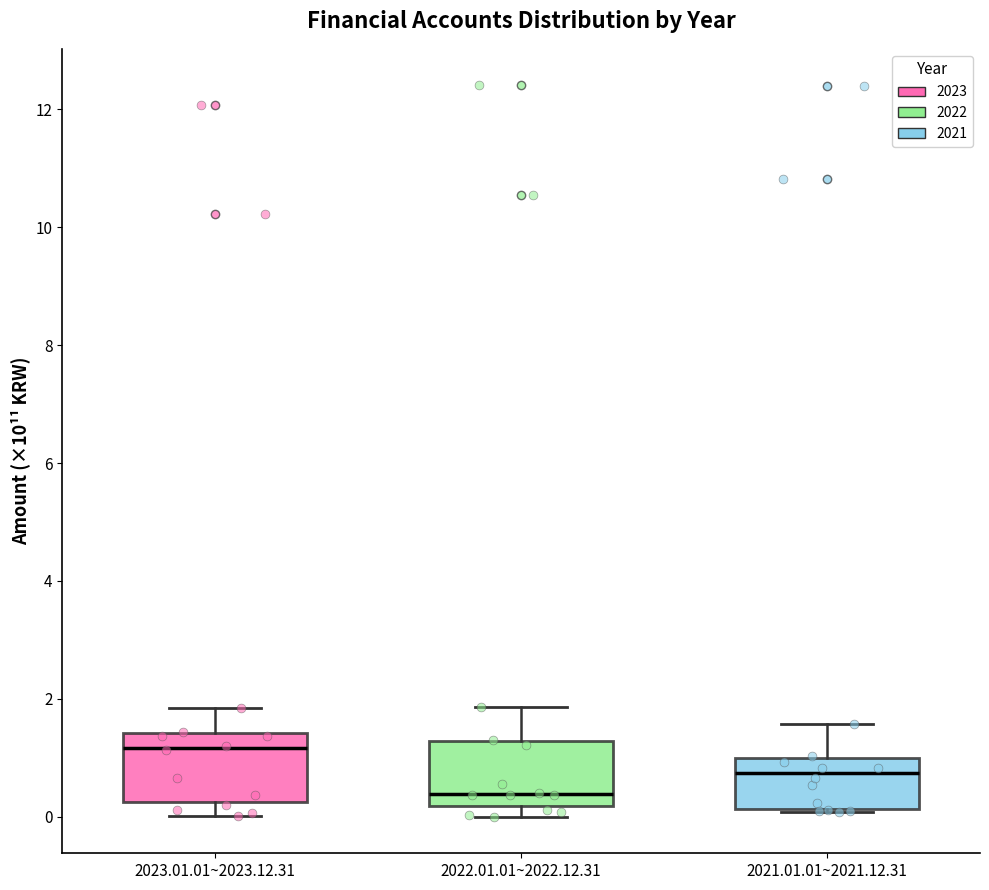

Where does the median line of the box for 2021.01.01~2021.12.31 sit on the y-axis? The values are not printed on the chart, so give them approximately, as read against the axis.

0.8